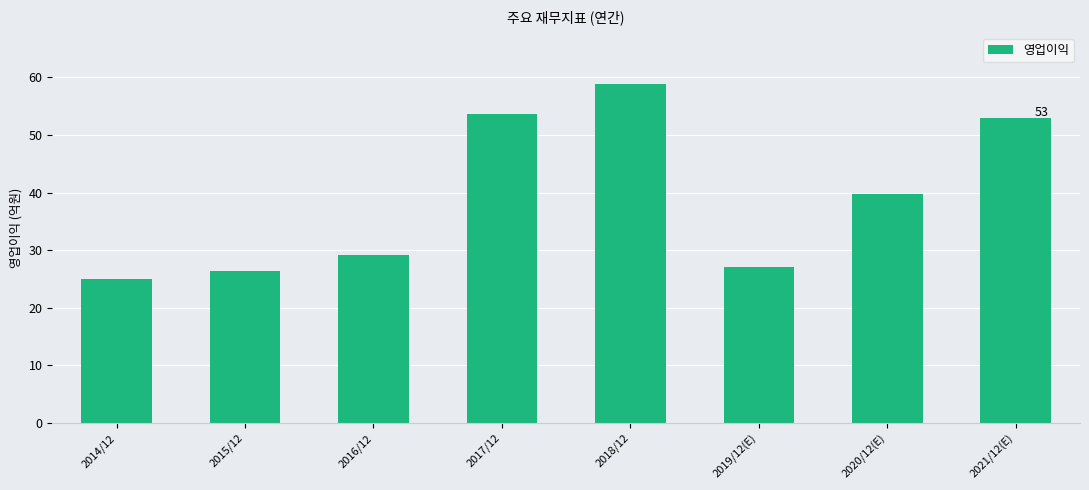

How many values are below 39?

4